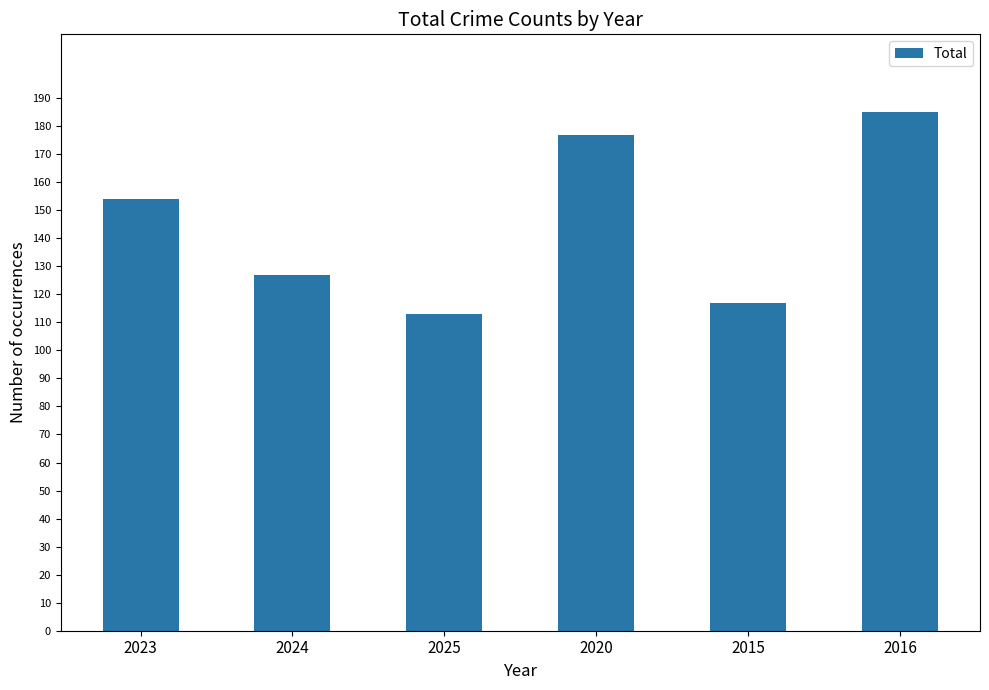

How many series are shown in this chart?

1